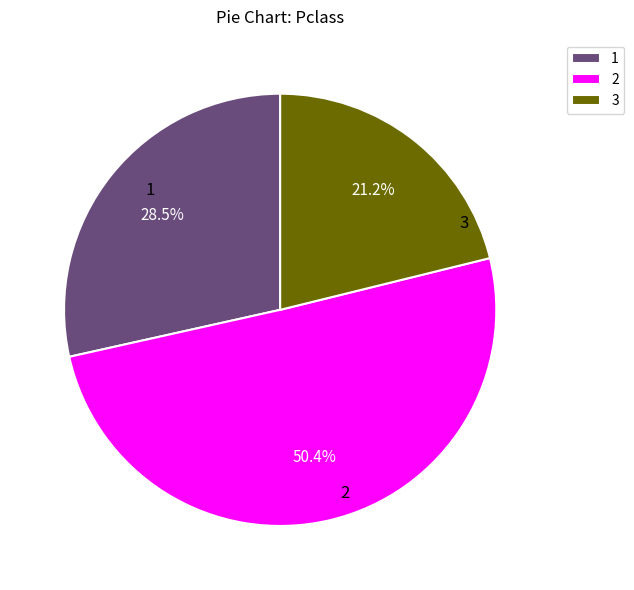

Which category has the smallest portion of the pie?

3